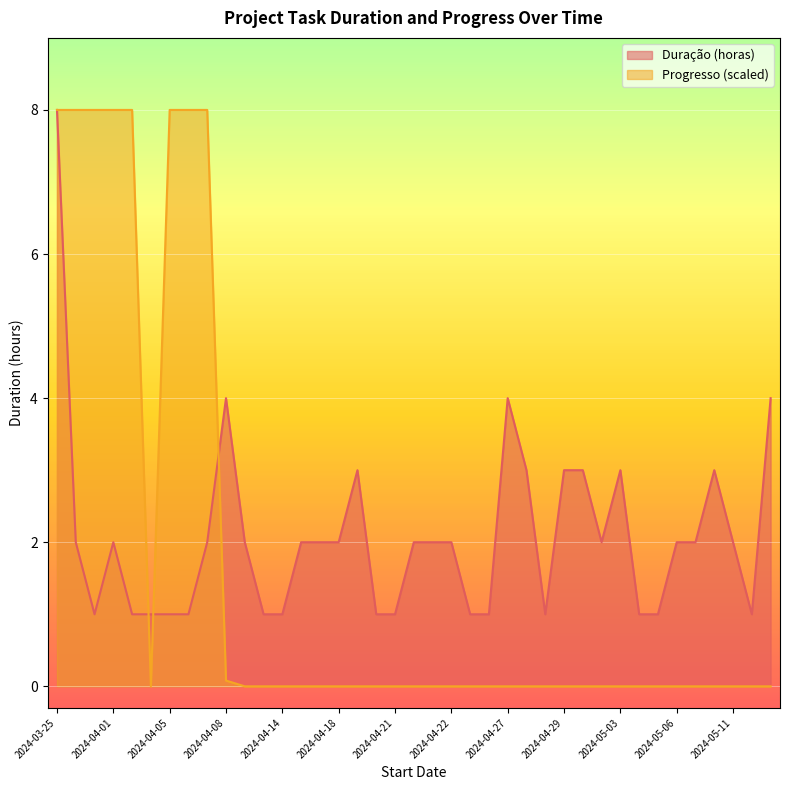

What is the minimum value for Duração (horas)?

1.0